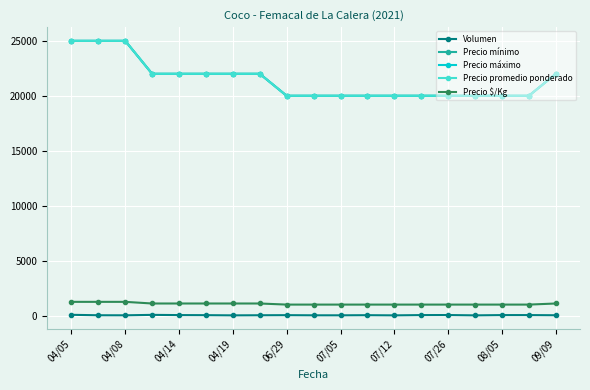

True or false: Precio $/Kg and Volumen intersect in this chart.

False